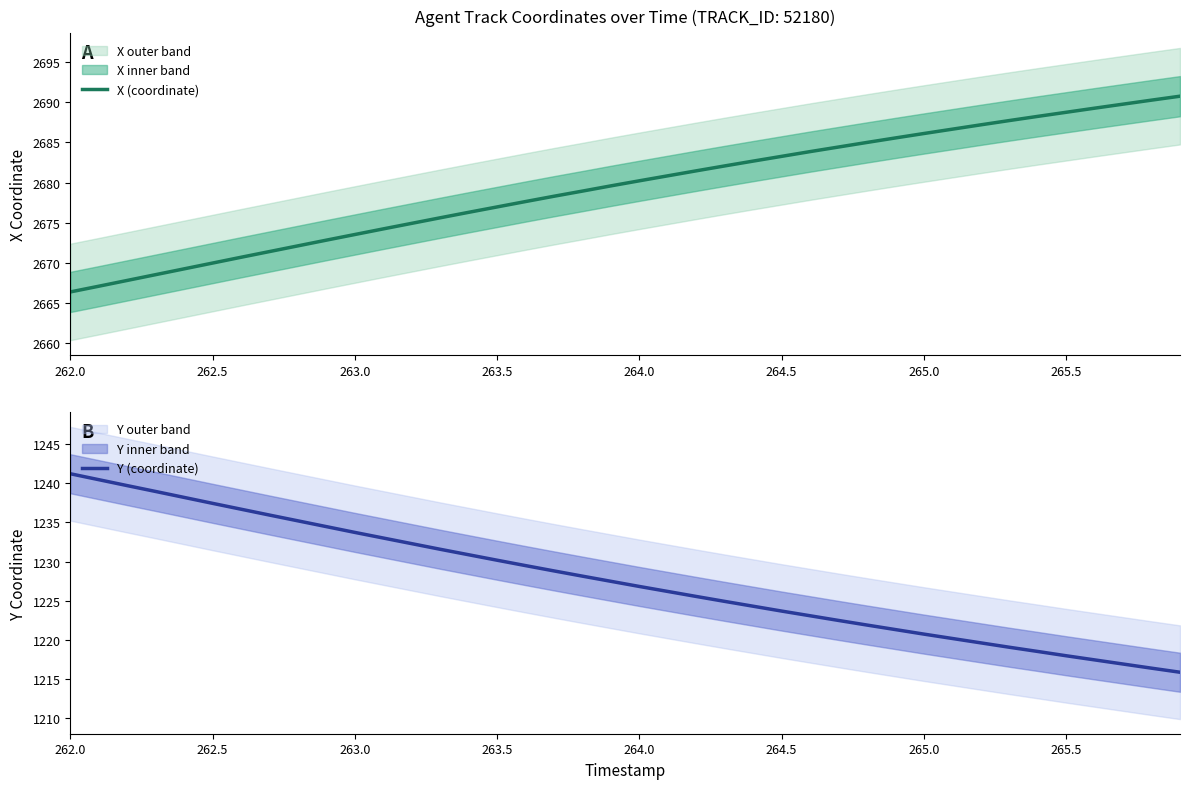

The value of Y (coordinate) at 262.0 is 1241.2. True or false?

True